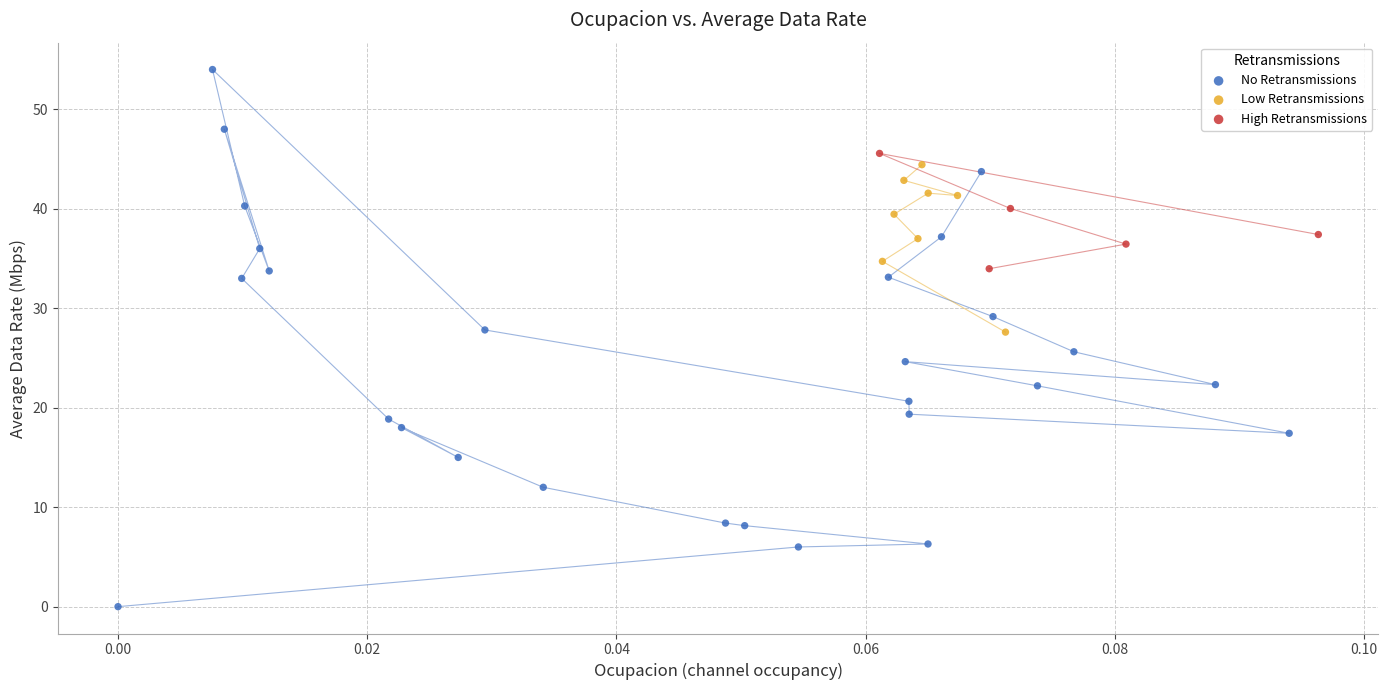

Which series contains the lowest Y value?

No Retransmissions